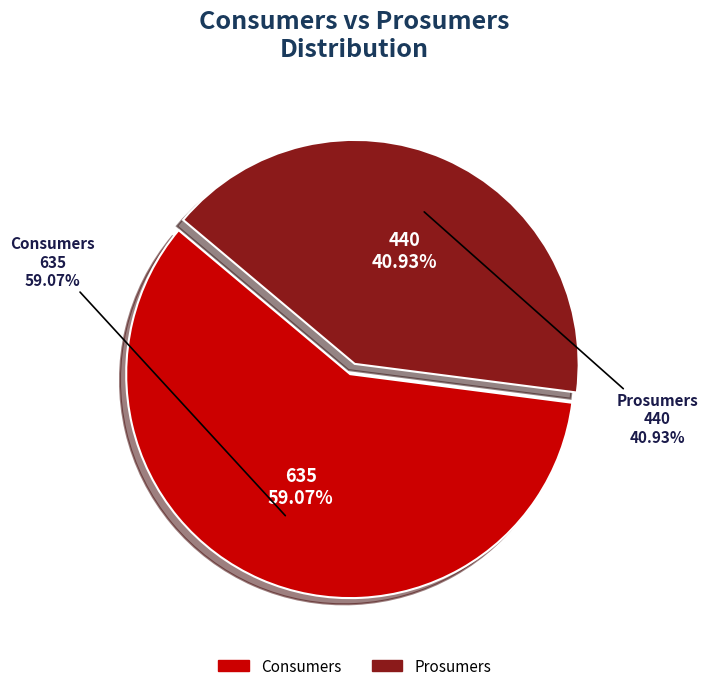

How many segments does this pie chart have?

2